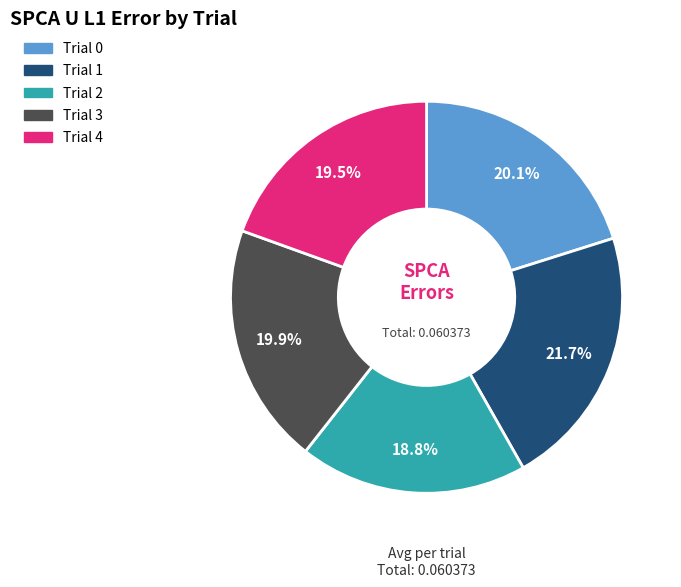

Is it true that Trial 3 is 20% of the pie?

True